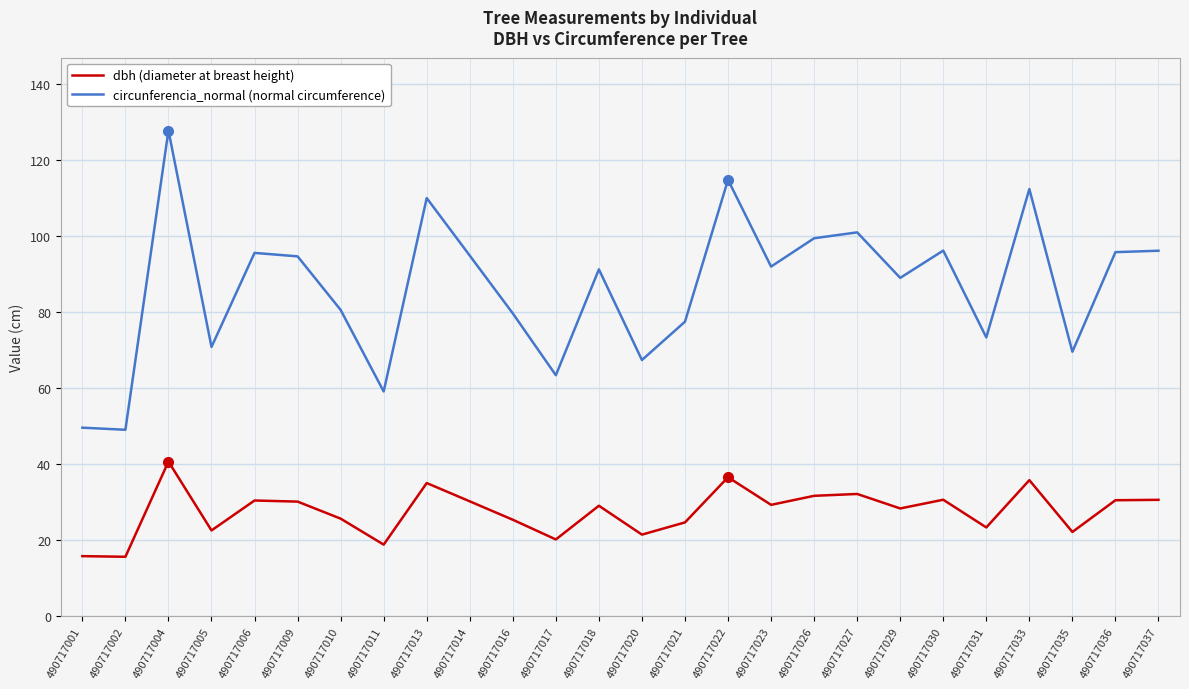

What is the difference between the highest and lowest values at 490717006?

65.1